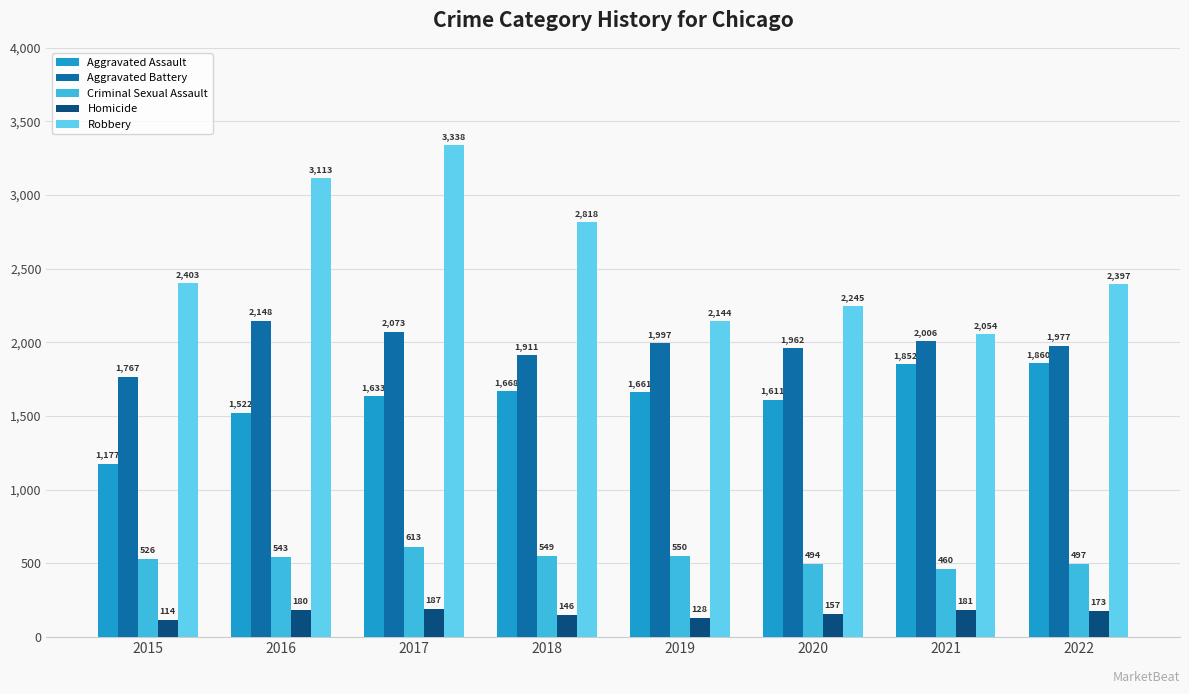

At which category is the sum across all series the highest?

2017